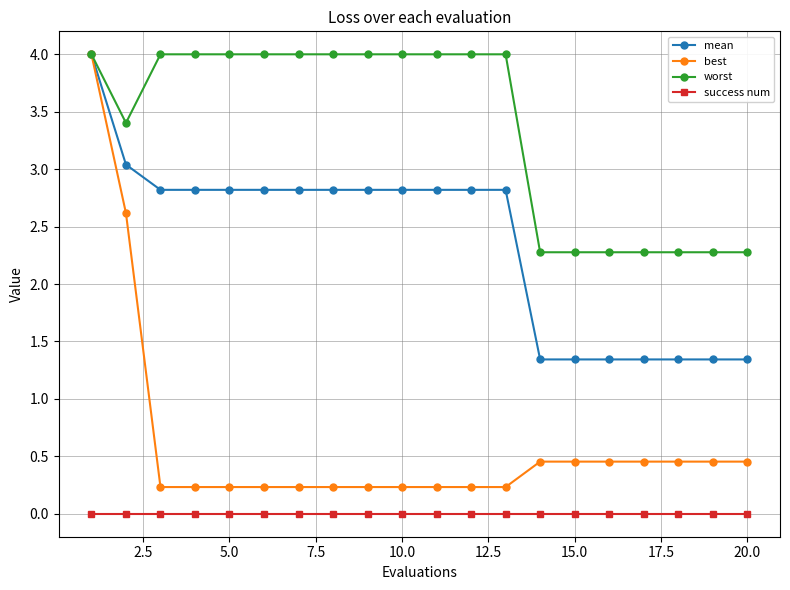

How many data points in mean are above 2?

13